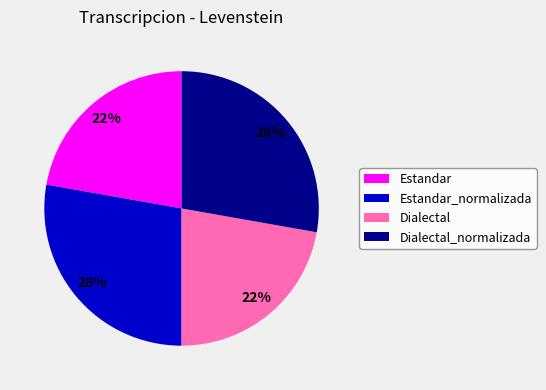

Which has a higher value, Estandar_normalizada or Dialectal?

Estandar_normalizada